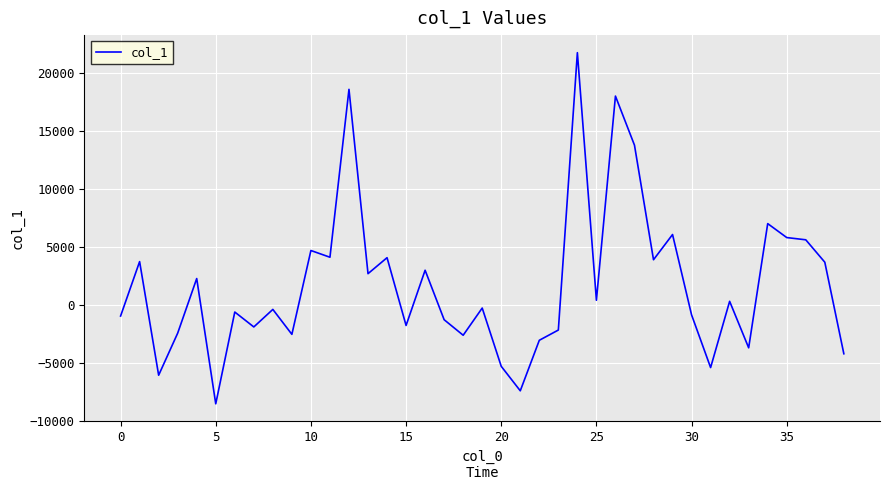

What is the minimum value shown in the chart?

-8505.8